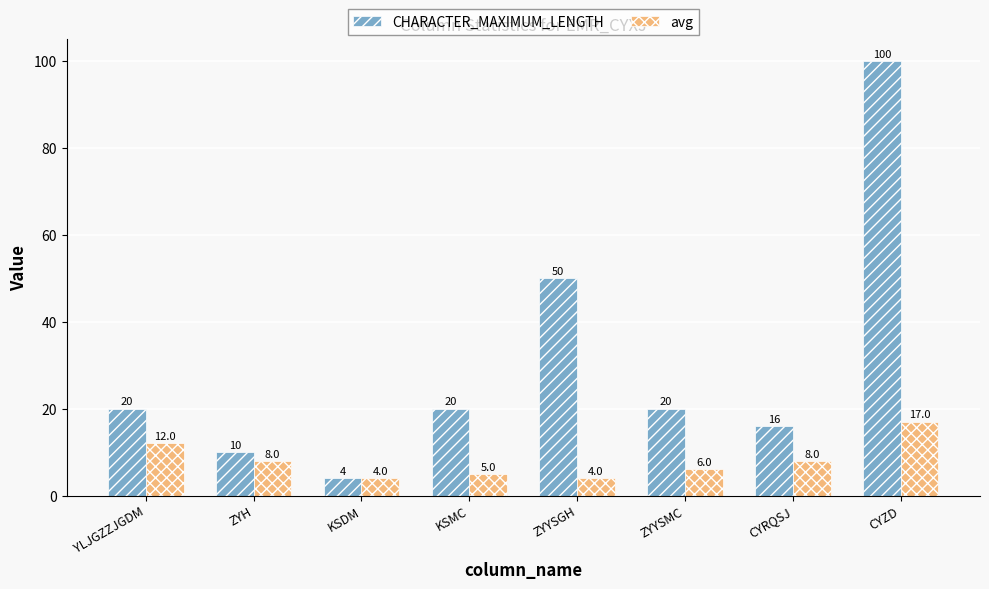

Is the value of CHARACTER_MAXIMUM_LENGTH at YLJGZZJGDM greater than the value of avg at ZYYSGH?

Yes